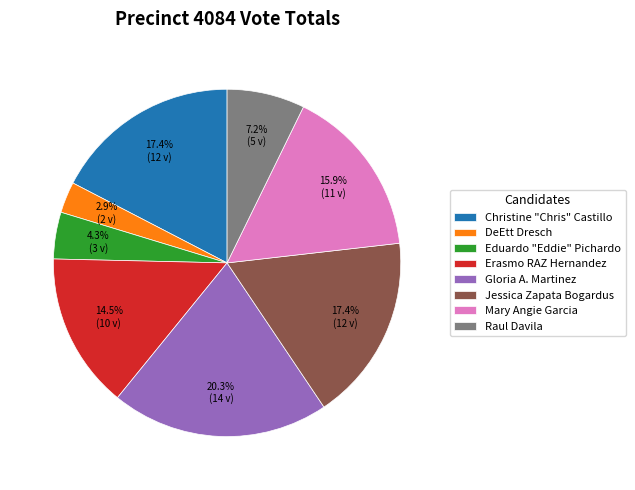

Is Mary Angie Garcia the majority of the pie?

No